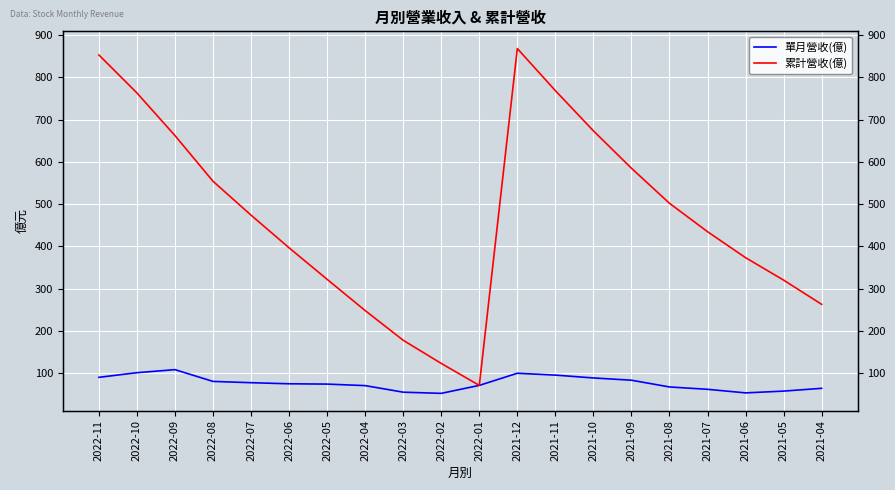

Between 2022-06 and 2021-08, which series saw the biggest shift?

累計營收(億)